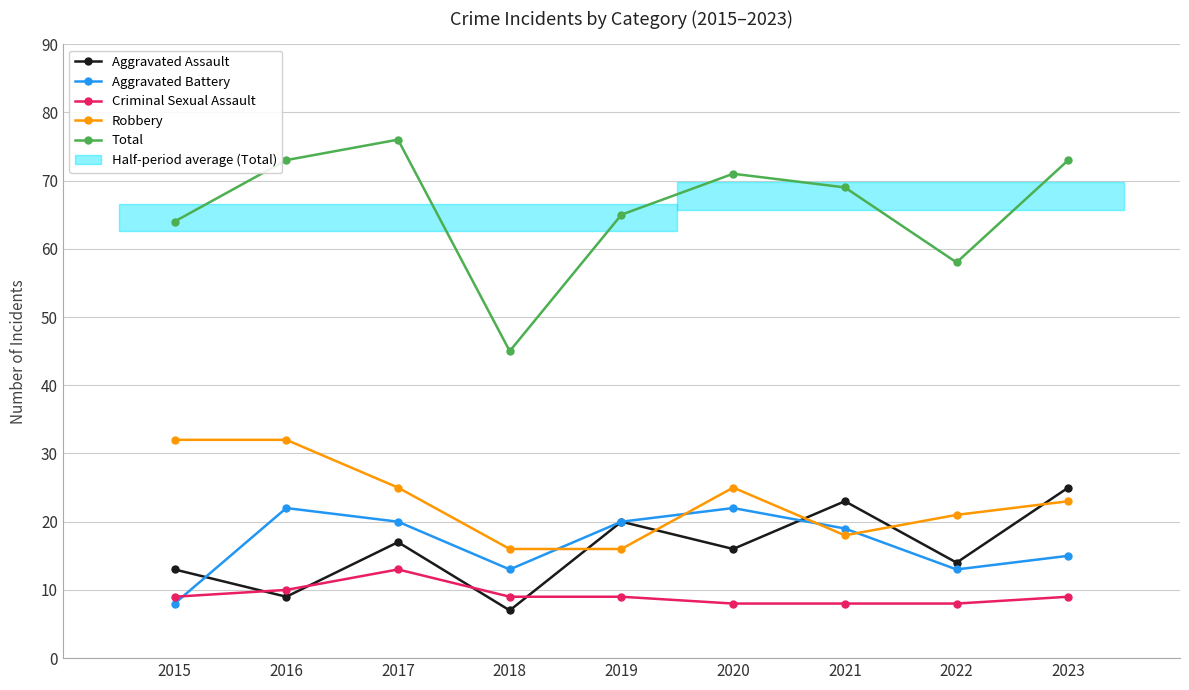

At which category is the sum across all series the highest?

2017